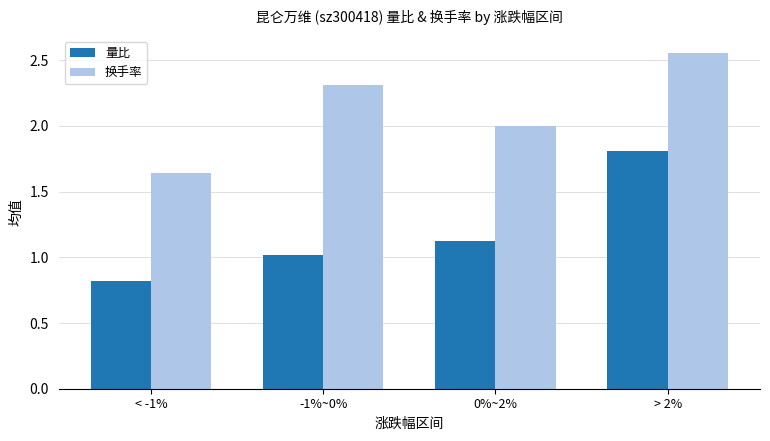

Count the number of data series in this chart.

2